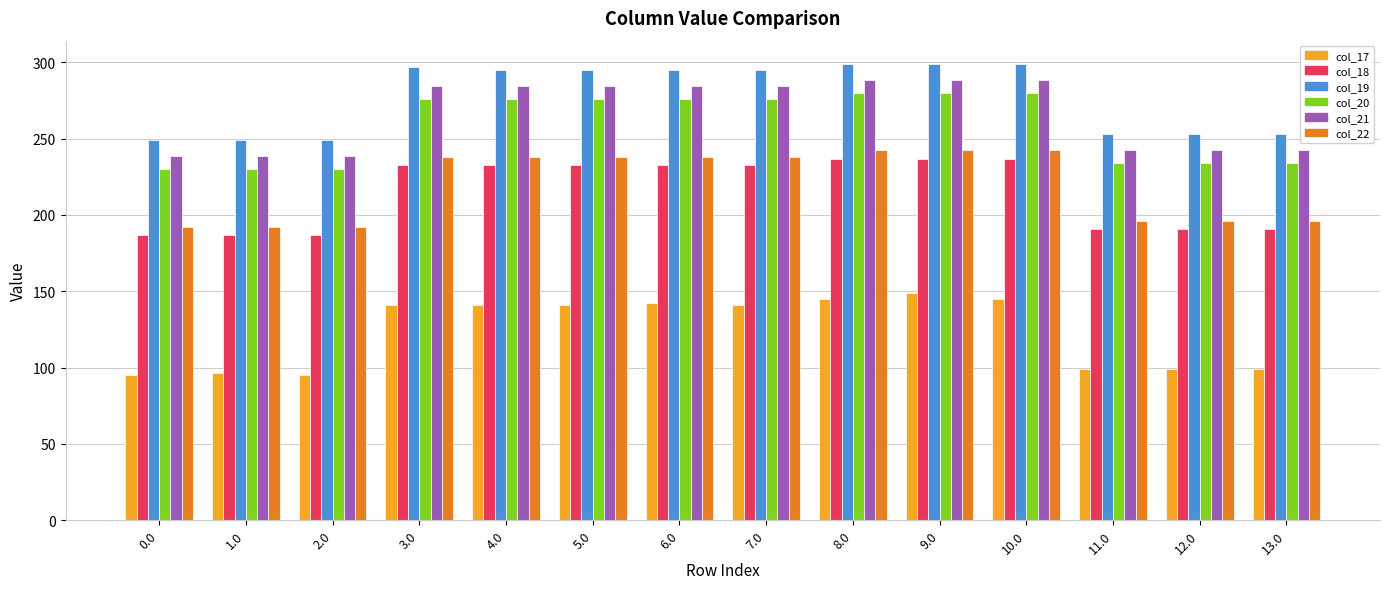

Is it true that col_19 equals 253.2 at 13.0?

True